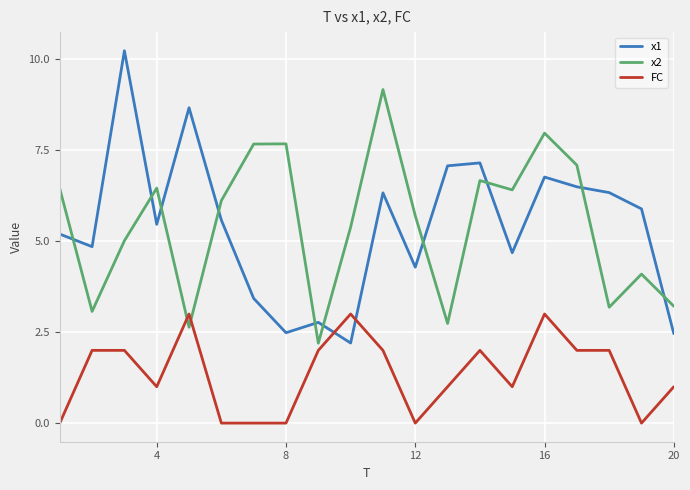

What is the difference between the maximum and second lowest values in the x2 series?

6.5